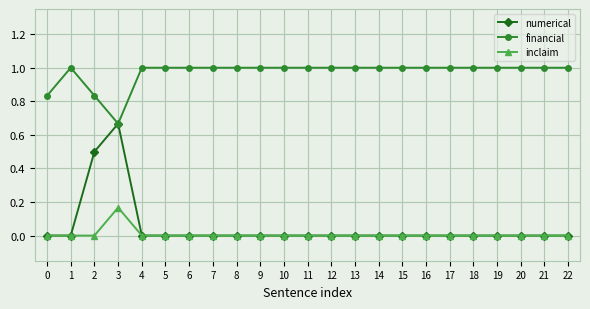

What is the value of the financial point at the 22nd from the left?

1.0